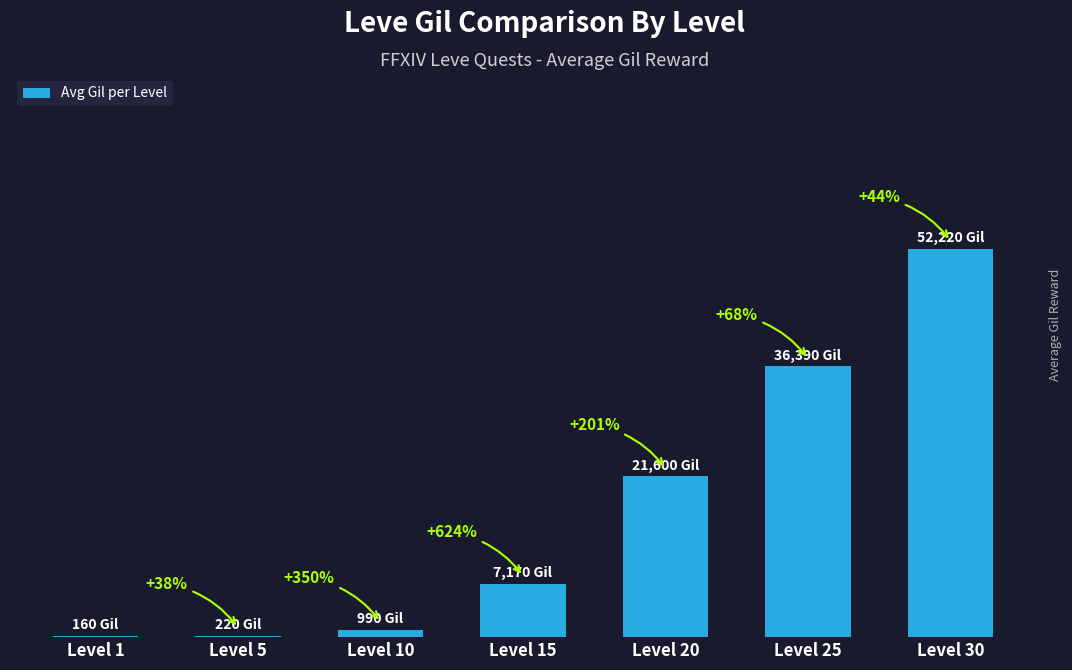

Rank the categories by value from highest to lowest.

Level 30, Level 25, Level 20, Level 15, Level 10, Level 5, Level 1